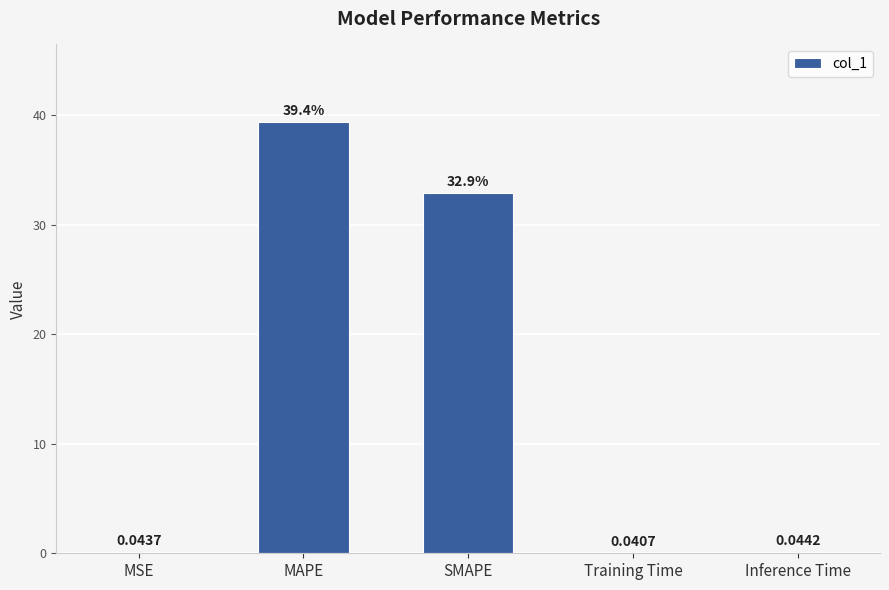

What is the sum of all values?

72.4